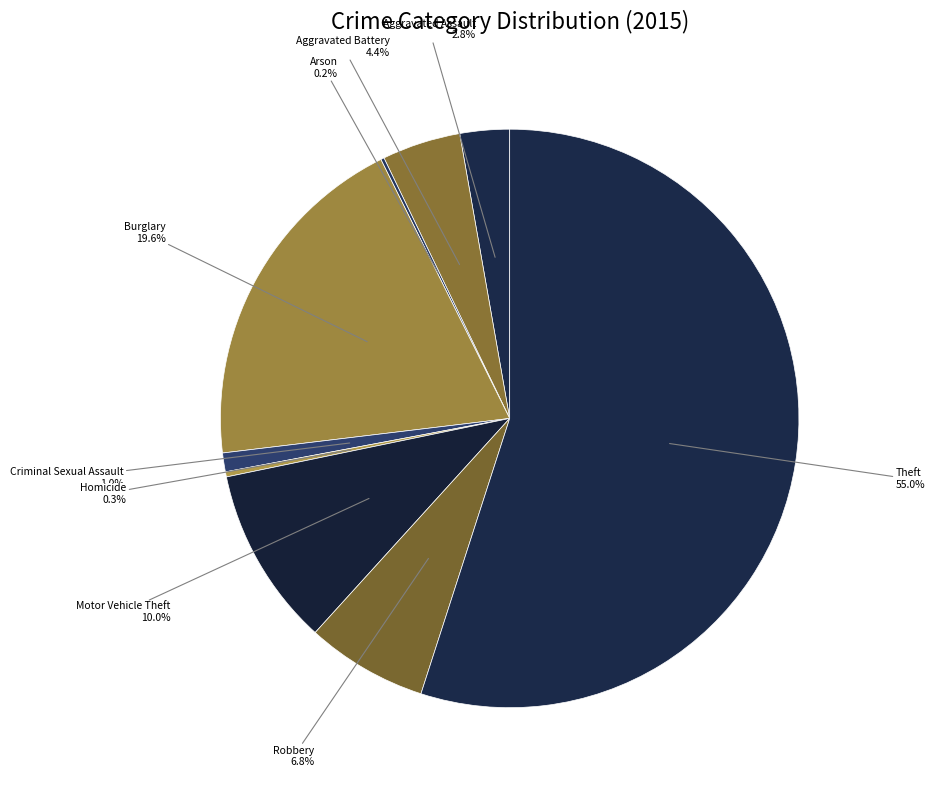

To the nearest percent, what is the combined percentage of Homicide and Robbery?

7%